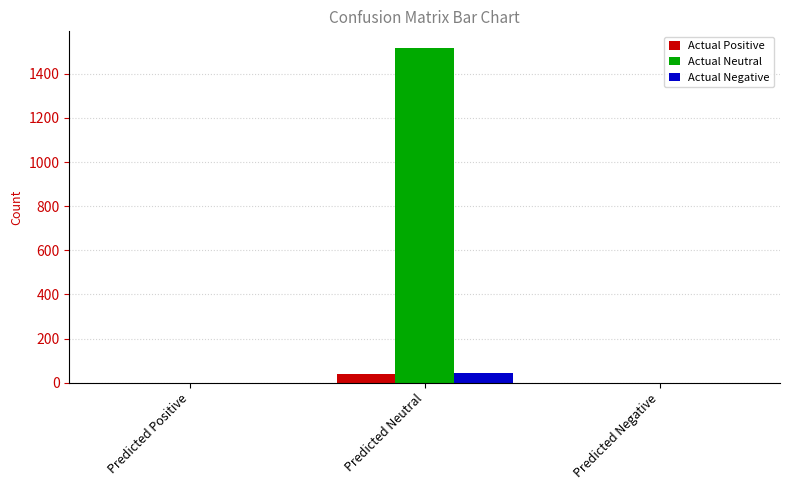

Which series has the largest total across all categories?

Actual Neutral